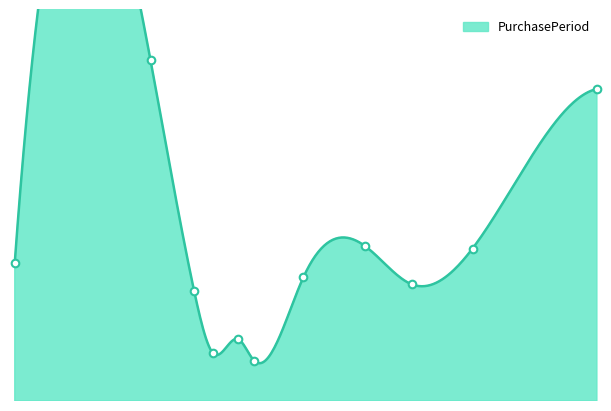

Which has a higher value, 2016-11-14 or 2016-09-23?

2016-11-14